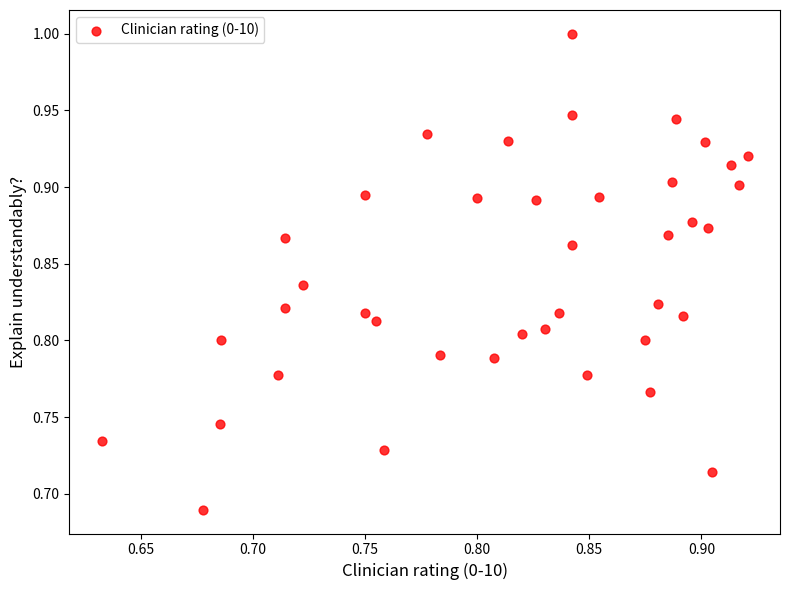

What is the range of Y values (max minus min)?

0.3